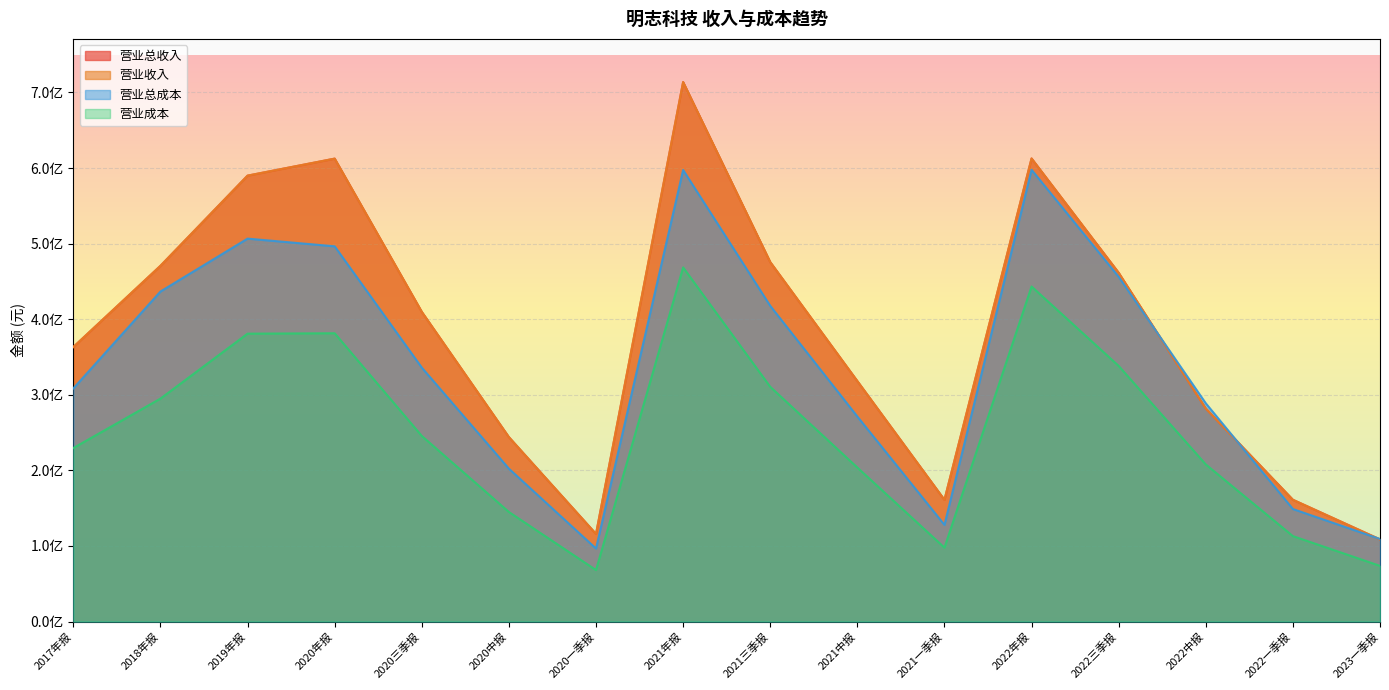

How many interior local valleys does the OPERATE_COST series have?

2